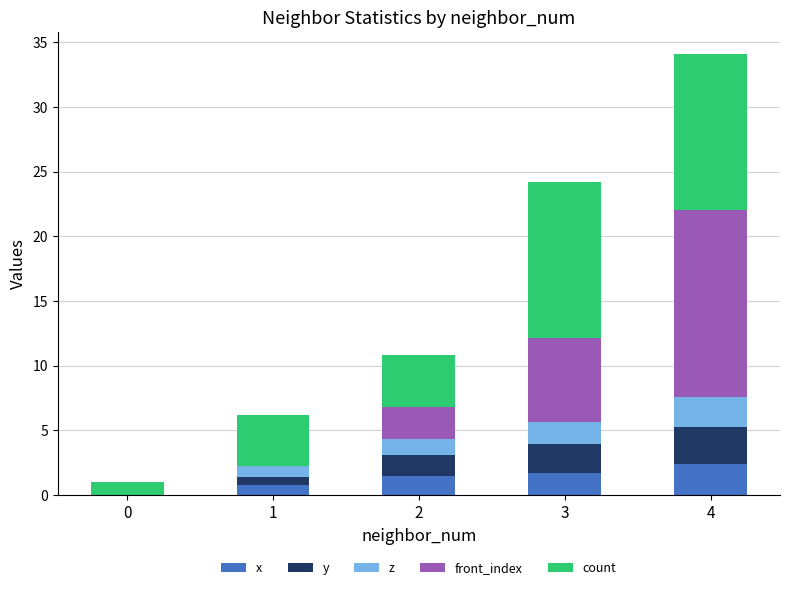

What is the total value across all series at 4?

34.1